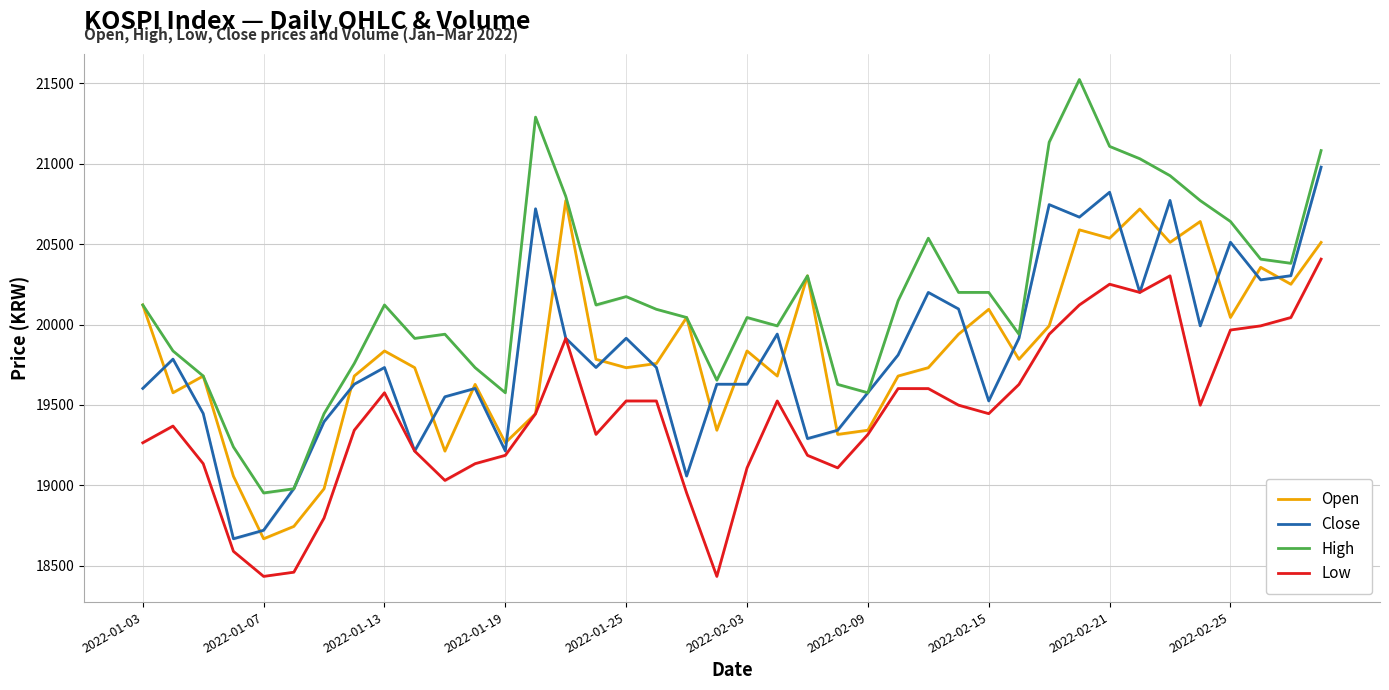

The Open series shows 19213 at 10. True or false?

True